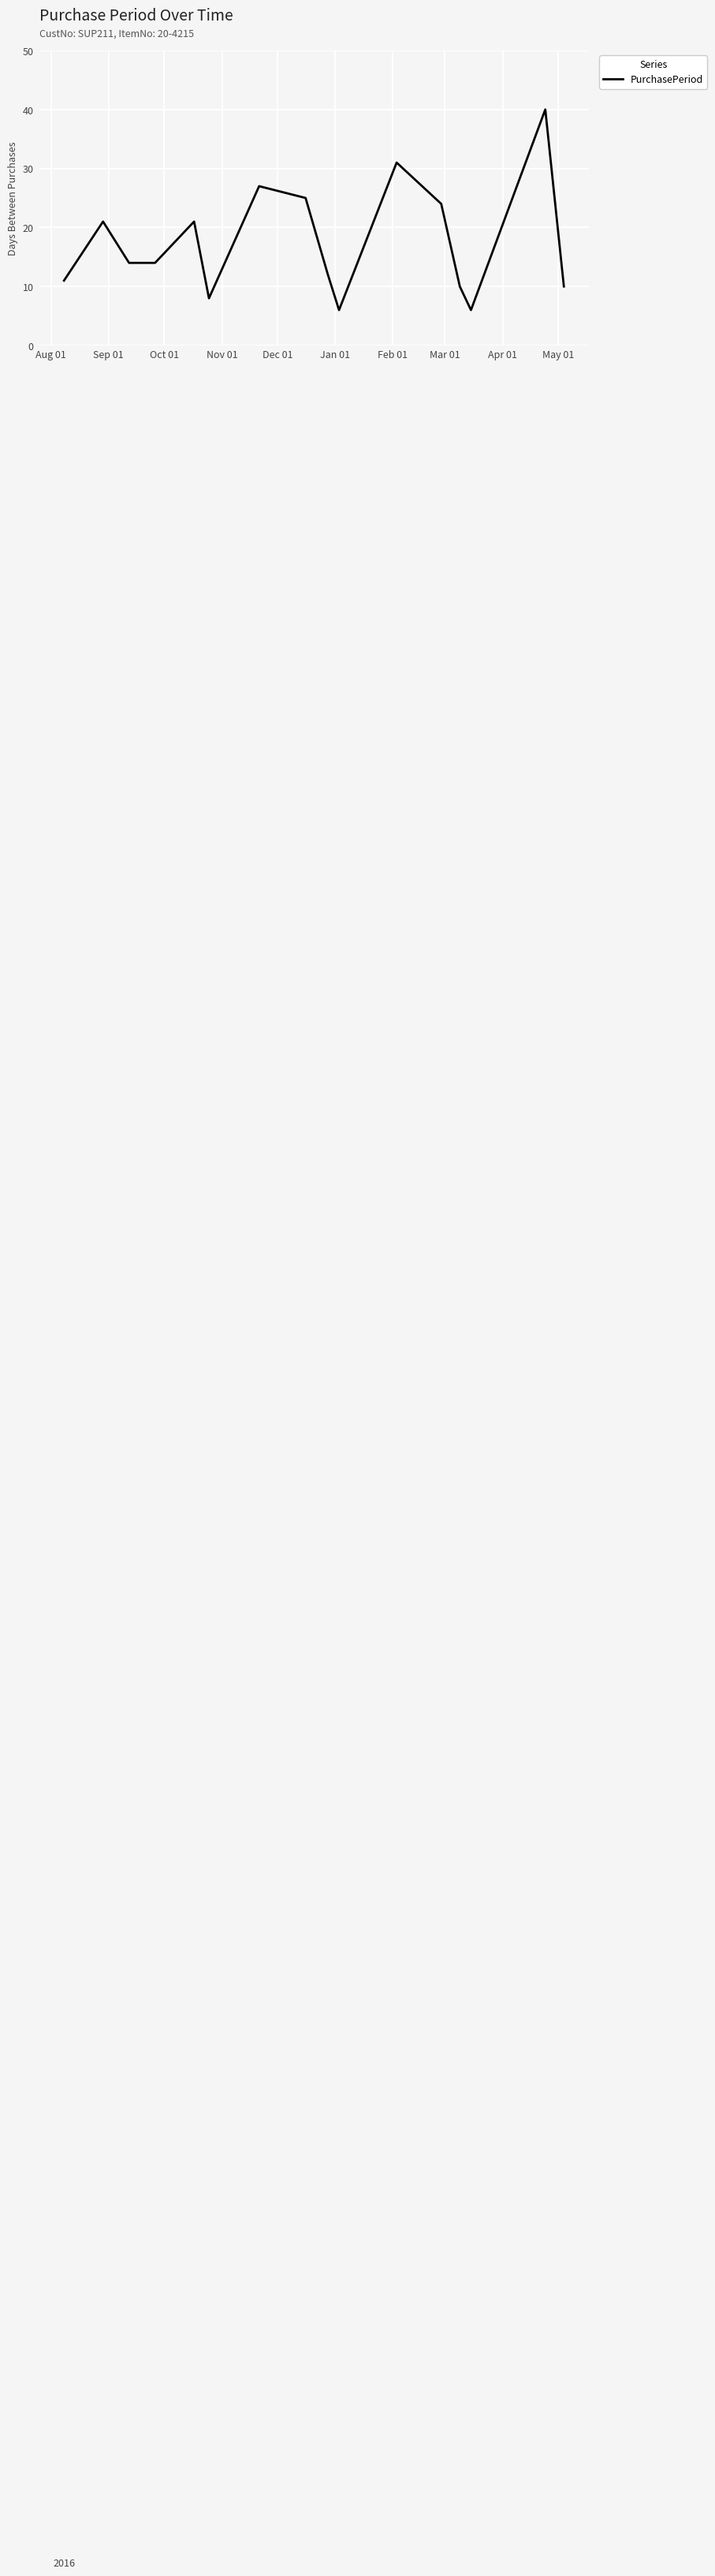

What is the greatest value displayed?

40